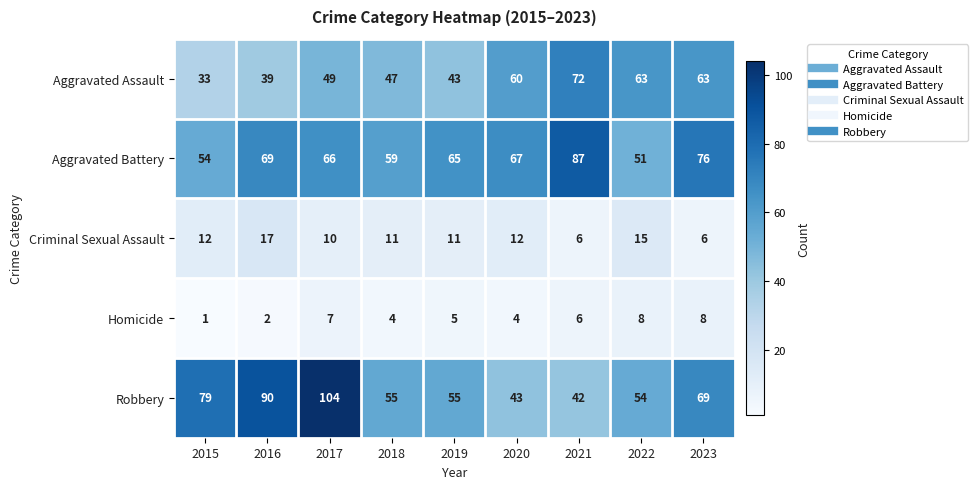

The Robbery series shows 27 at 2021. True or false?

False